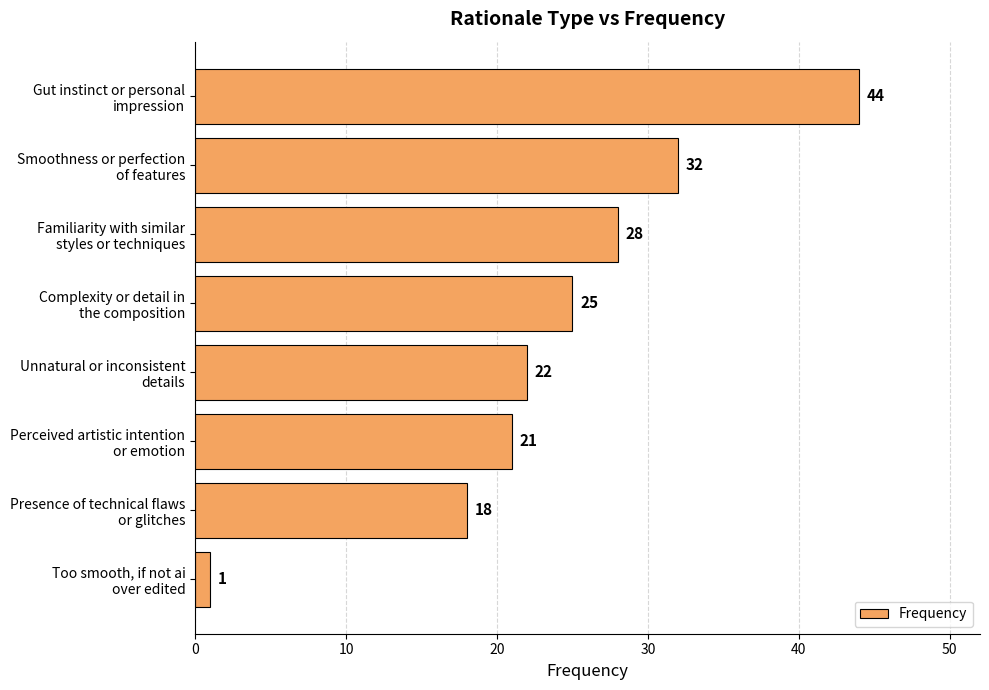

What is the sum of all values?

191